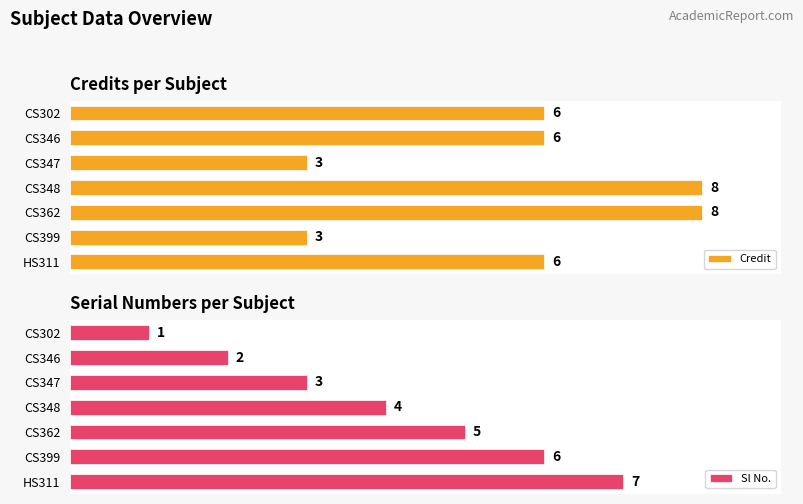

How many groups of bars are there?

7